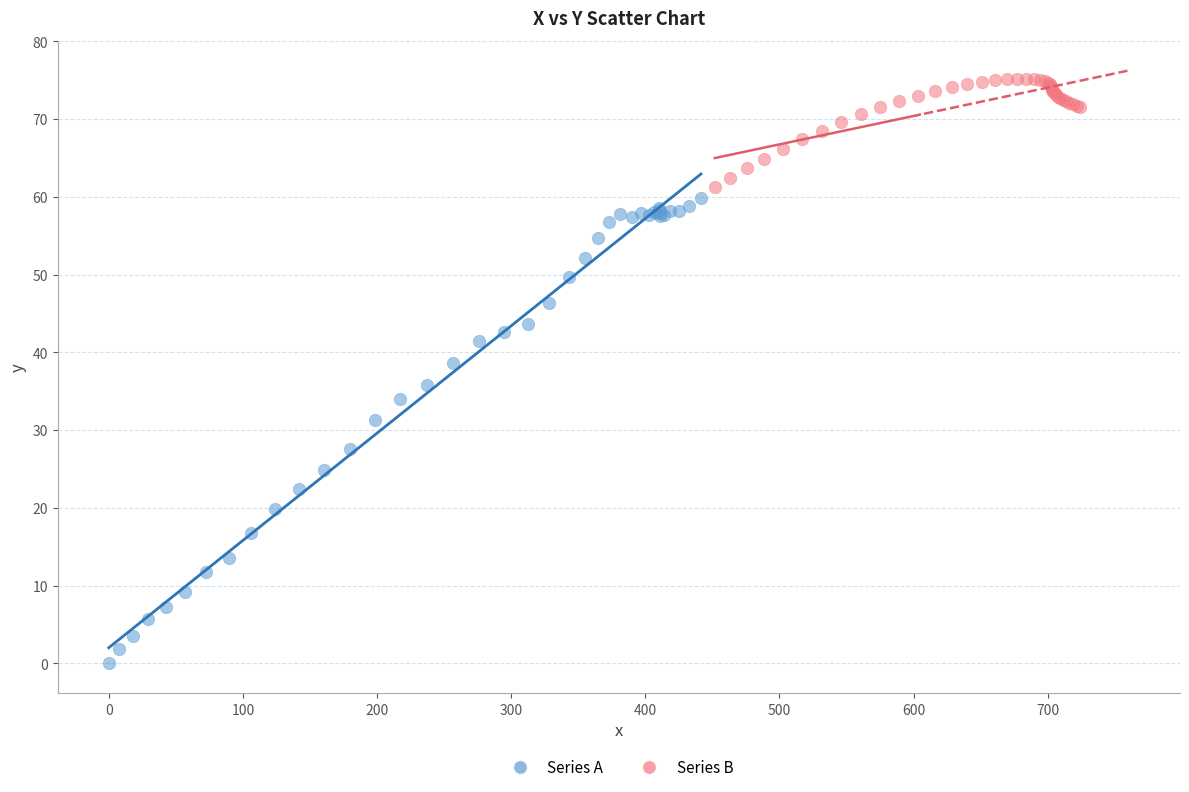

Which series reaches the maximum Y coordinate?

Series B